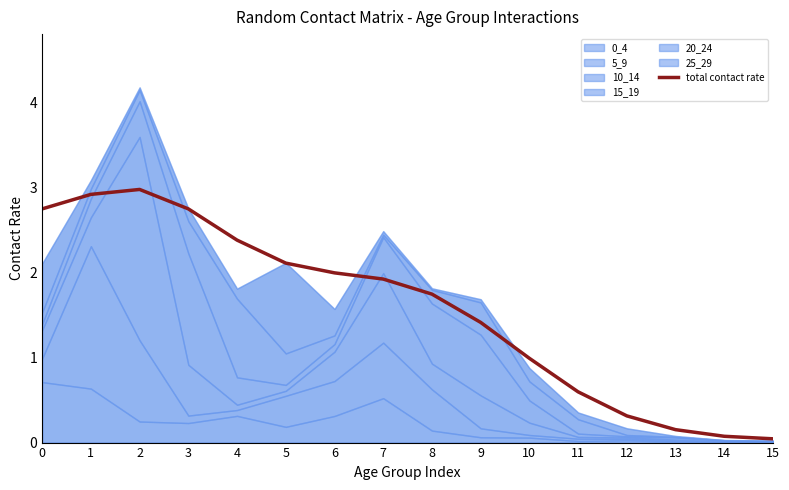

What is the approximate value at 5?

2.1